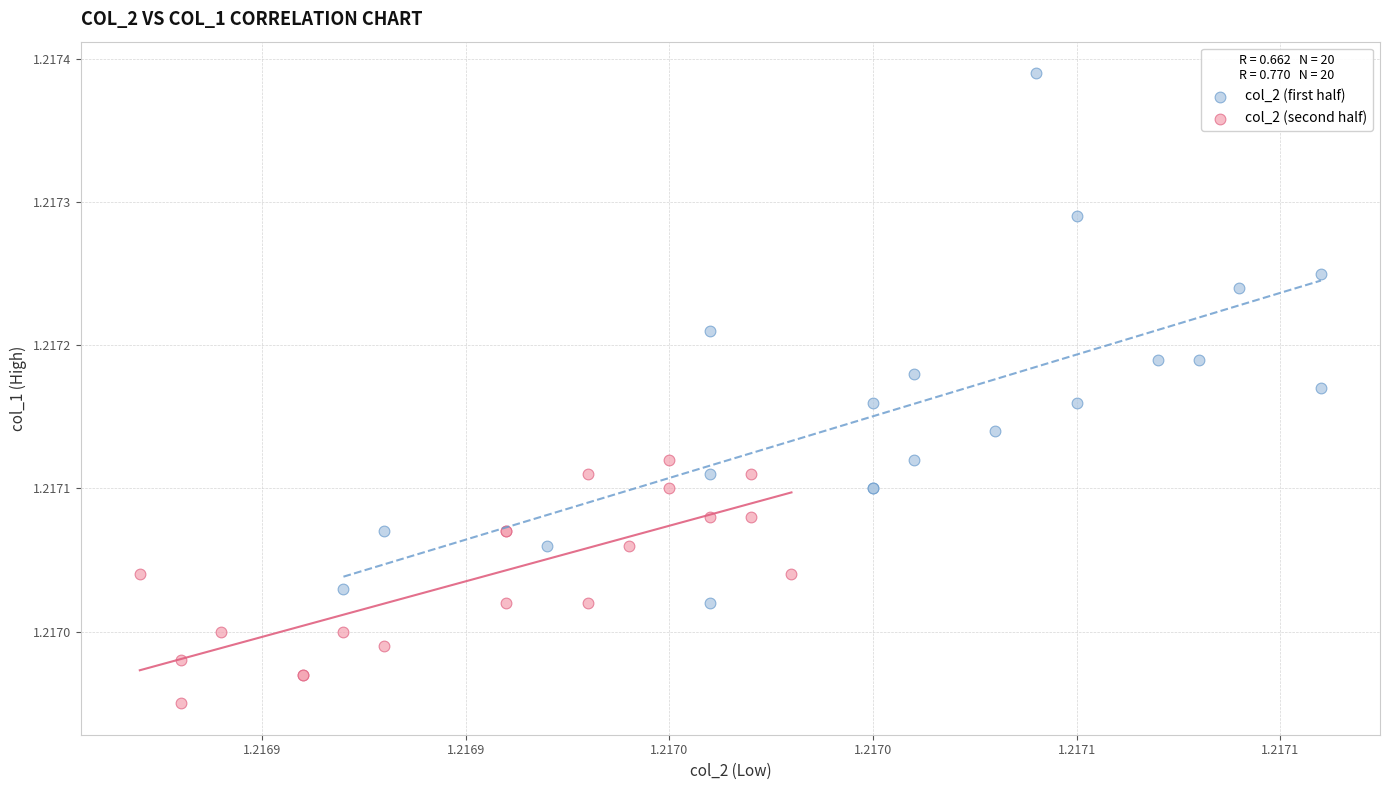

Which series has the largest Y range (max minus min)?

col_2 (first half)